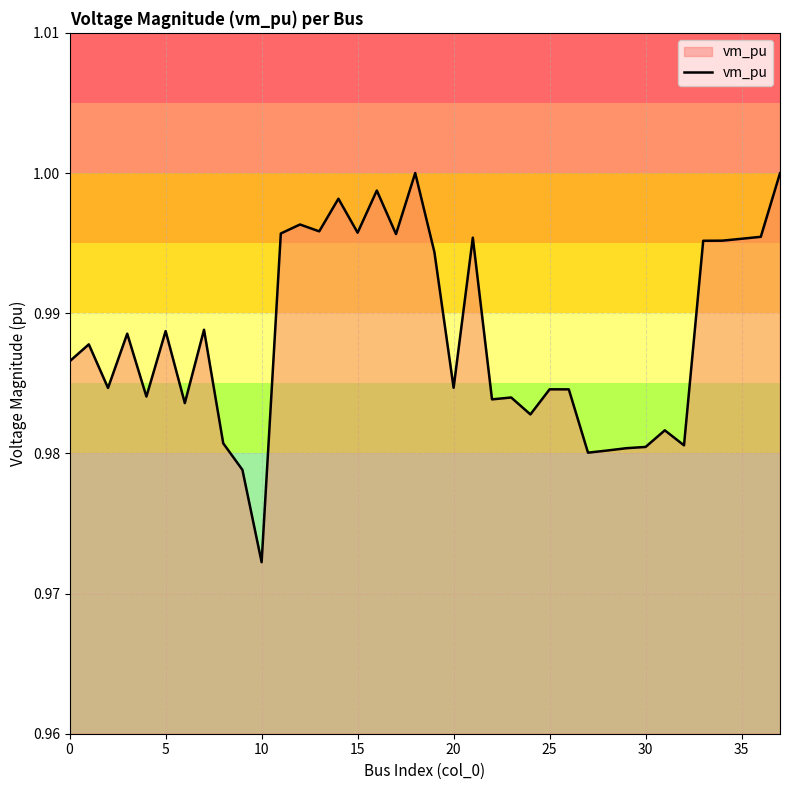

Does the chart display data point markers on the line(s)?

No